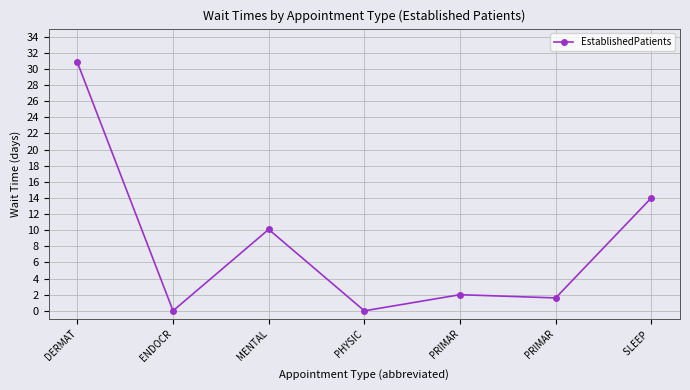

Is this an area chart (filled region under the line)?

No